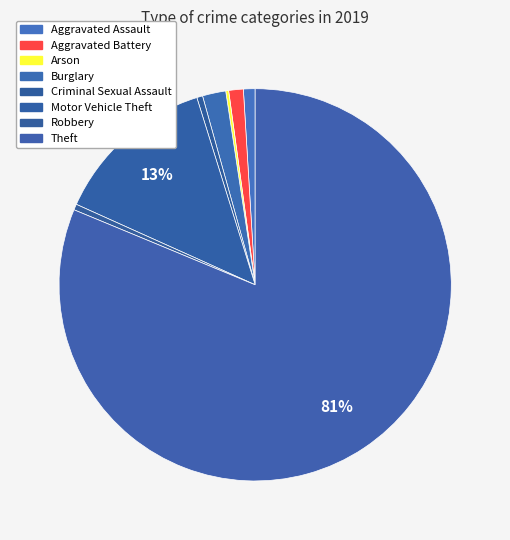

Rank the categories by value from lowest to highest.

Arson, Criminal Sexual Assault, Robbery, Aggravated Assault, Aggravated Battery, Burglary, Motor Vehicle Theft, Theft